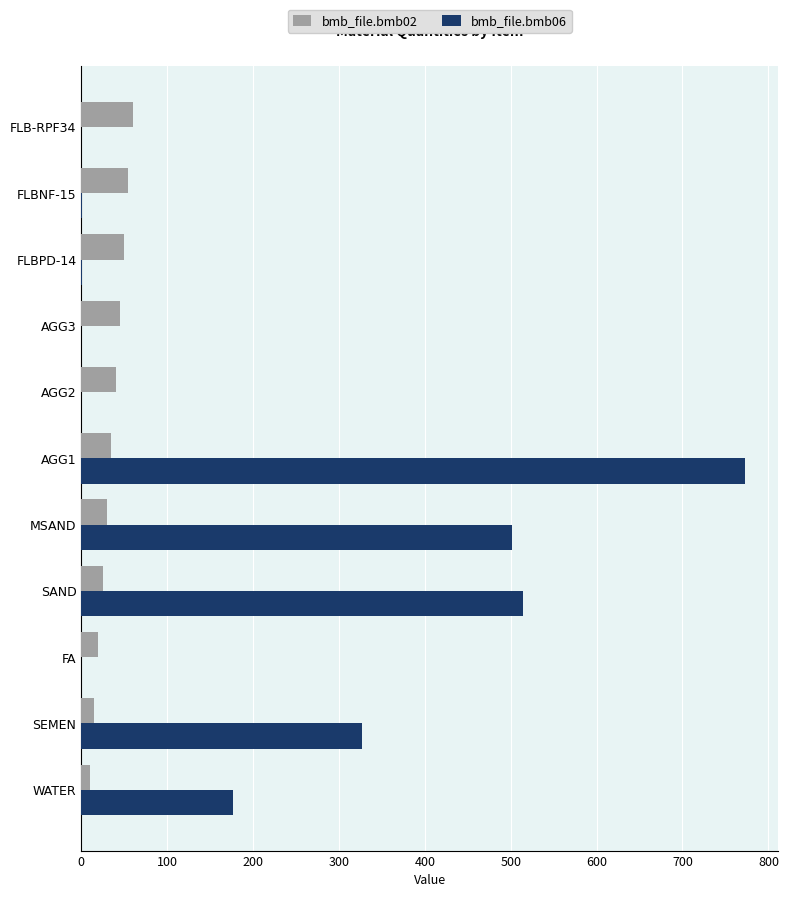

The bmb_file.bmb06 series shows -301.0 at FA. True or false?

False